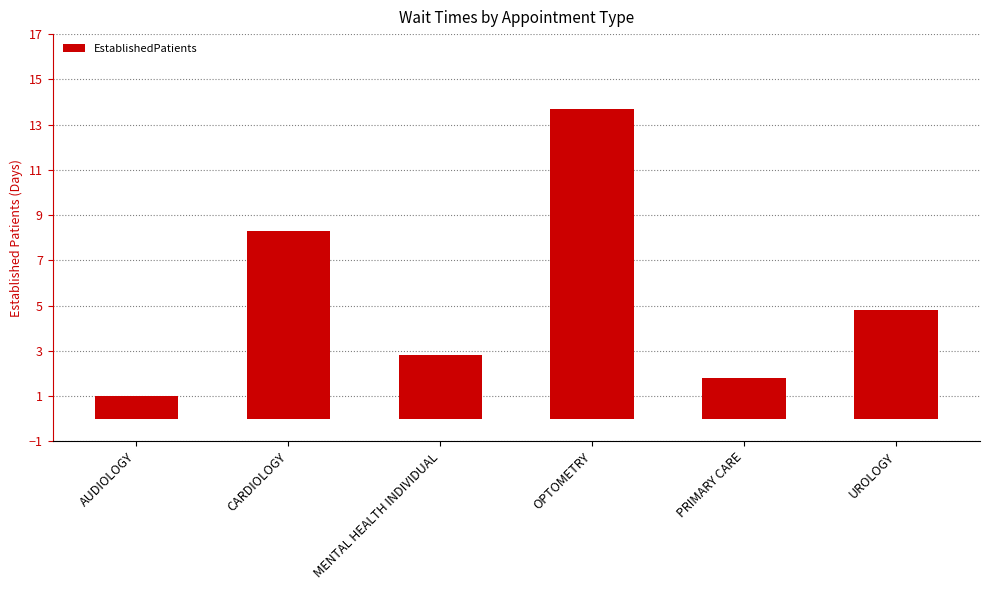

Rank the categories by value from lowest to highest.

AUDIOLOGY, PRIMARY CARE, MENTAL HEALTH INDIVIDUAL, UROLOGY, CARDIOLOGY, OPTOMETRY